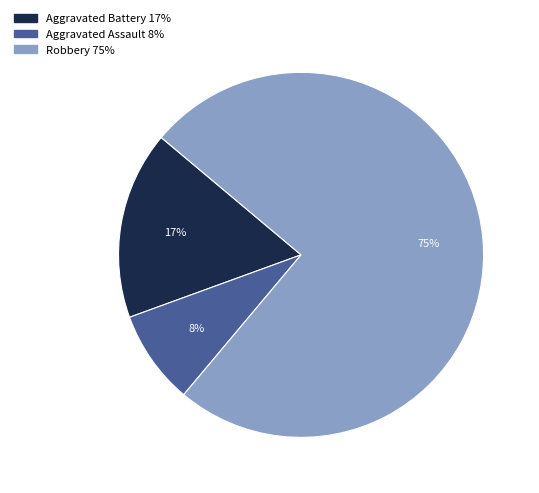

Does Robbery account for over 50% of the chart?

Yes